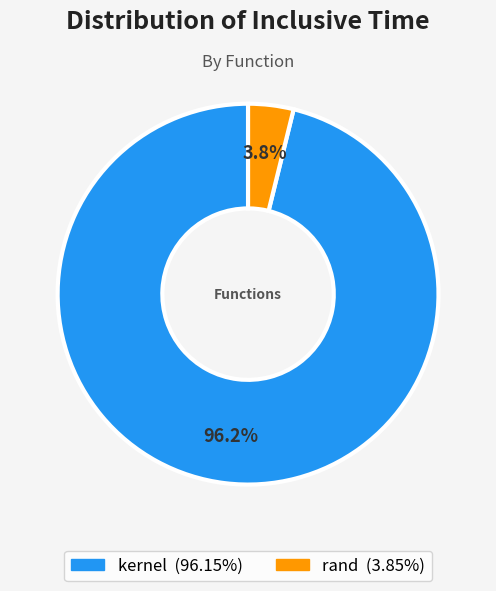

What percentage is the kernel slice, to the nearest percent?

96%